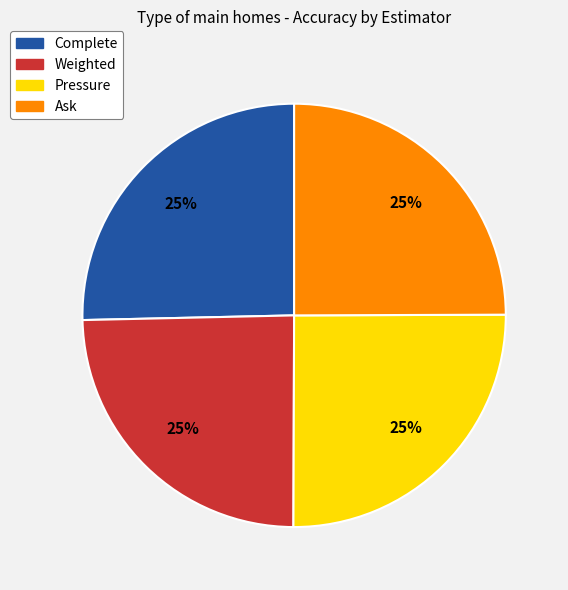

Is it true that Complete is 16% of the pie?

False